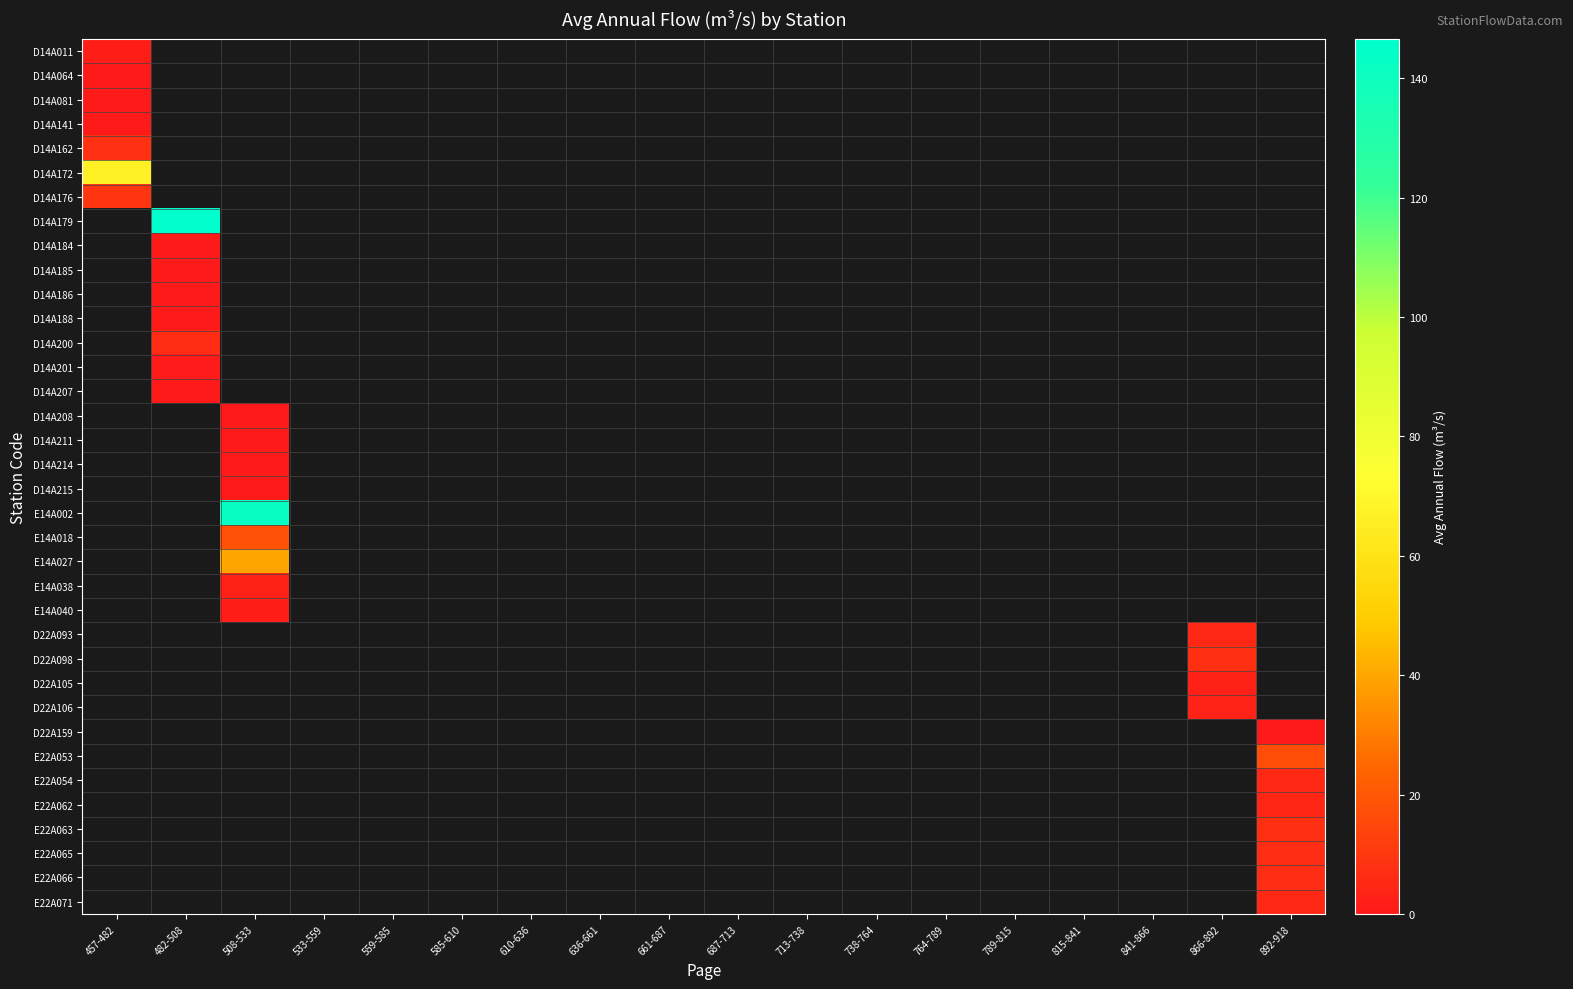

Which category has the highest value across all series?

482-508